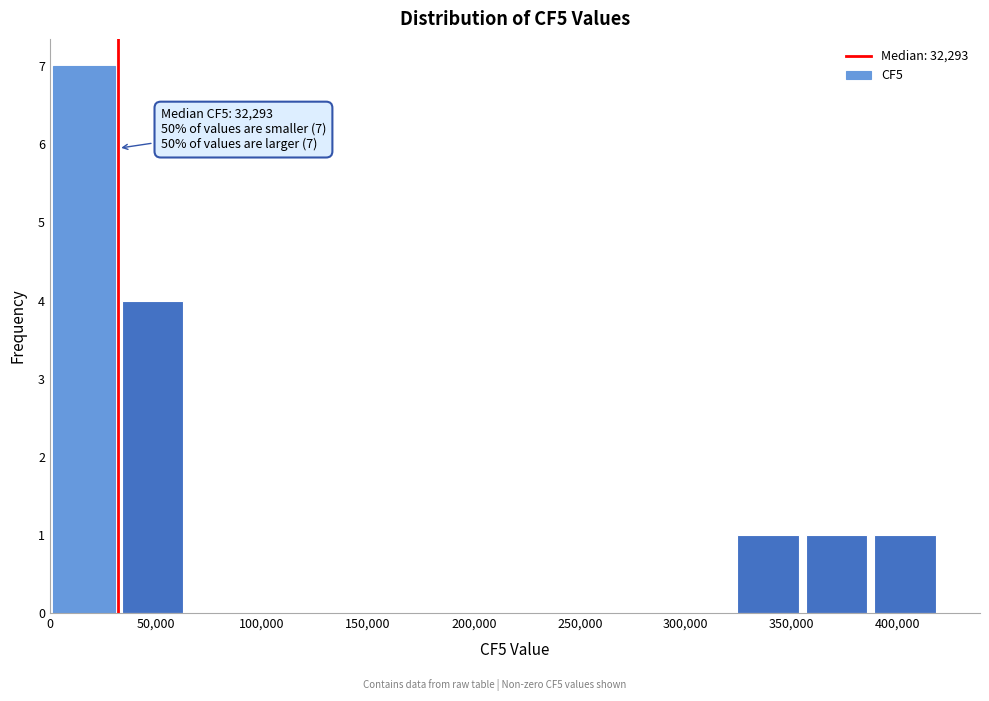

Over which range of the x-axis is the bar tallest?

0 to 30000